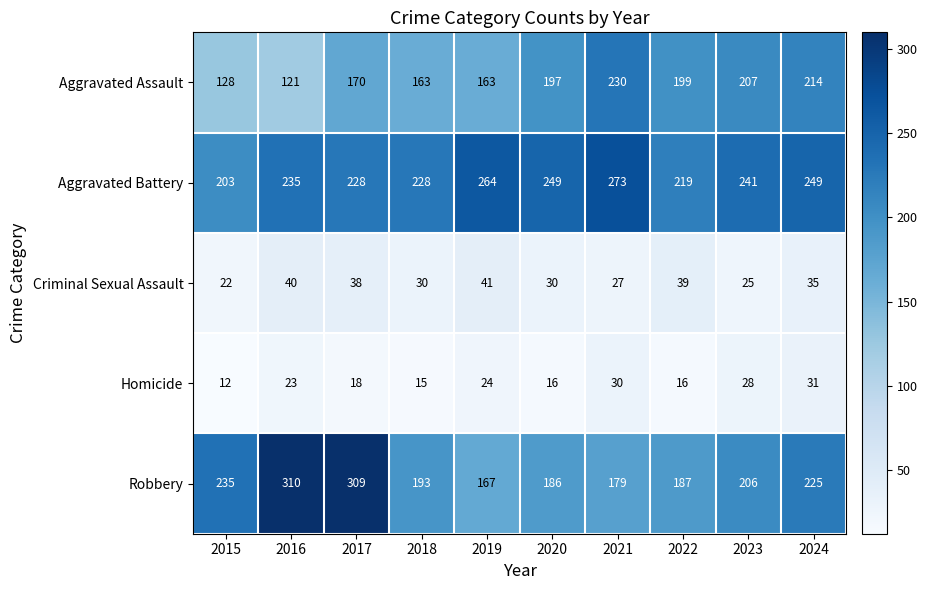

Is it true that Criminal Sexual Assault equals 60 at 2024?

False